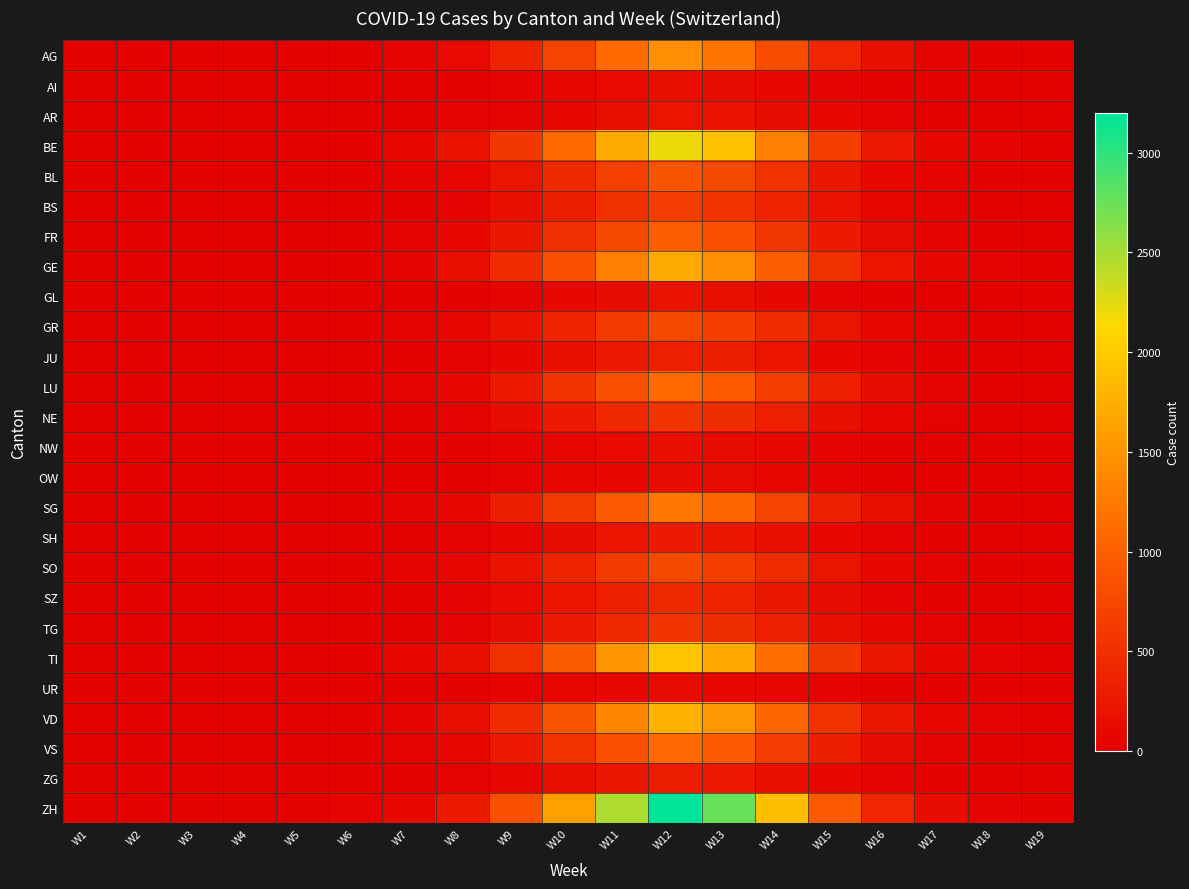

At W12, list the series in order from largest to smallest.

ZH, BE, TI, VD, GE, AG, SG, LU, VS, FR, BL, GR, SO, BS, NE, TG, SZ, JU, ZG, SH, AR, GL, AI, NW, OW, UR